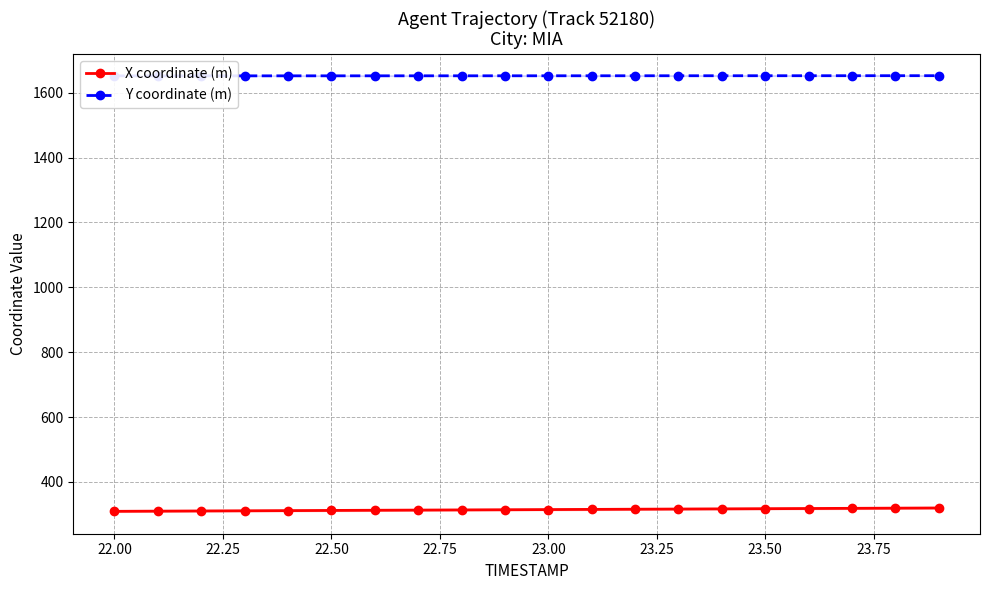

The value of X coordinate (m) at 23.00 is 314.9. True or false?

True